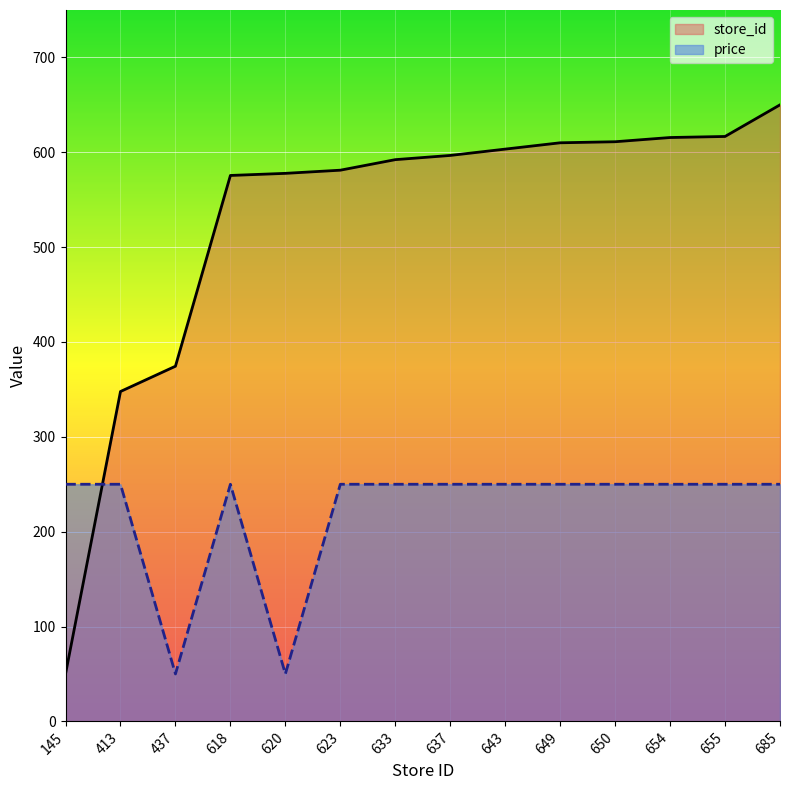

Reading left to right, what are all the values shown in this chart?

store_id: 145=50.0	413=347.8	437=374.4	618=575.6	620=577.8	623=581.1	633=592.2	637=596.7	643=603.3	649=610.0	650=611.1	654=615.6	655=616.7	685=650.0
price: 145=250.0	413=250.0	437=50.0	618=250.0	620=50.0	623=250.0	633=250.0	637=250.0	643=250.0	649=250.0	650=250.0	654=250.0	655=250.0	685=250.0